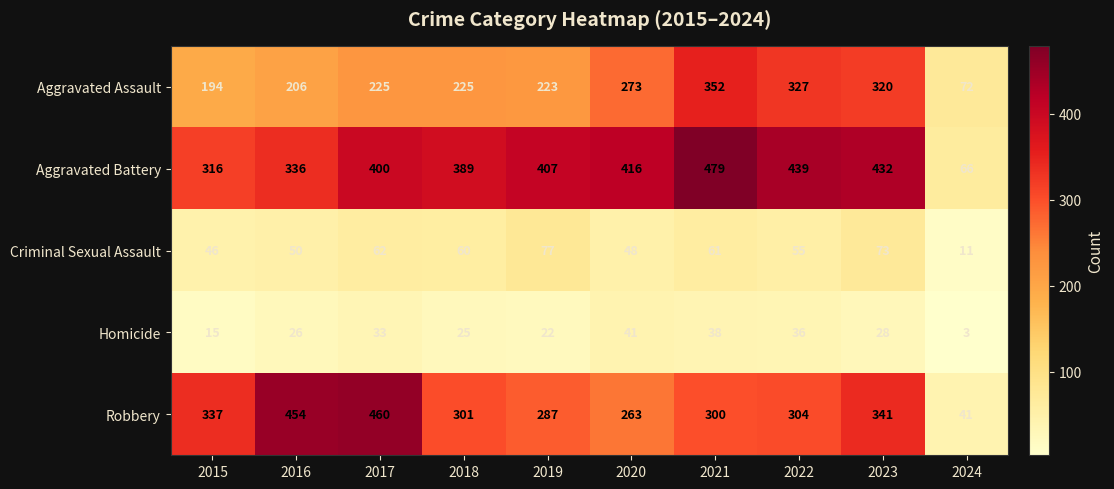

True or false: Homicide has a value of 41 at 2018.

False